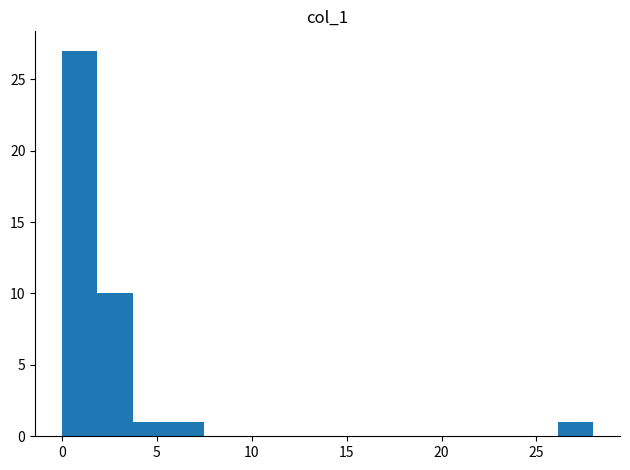

Around what value on the x-axis is the tallest bar? Give the approximate position of its centre, as read against the axis.

1.0